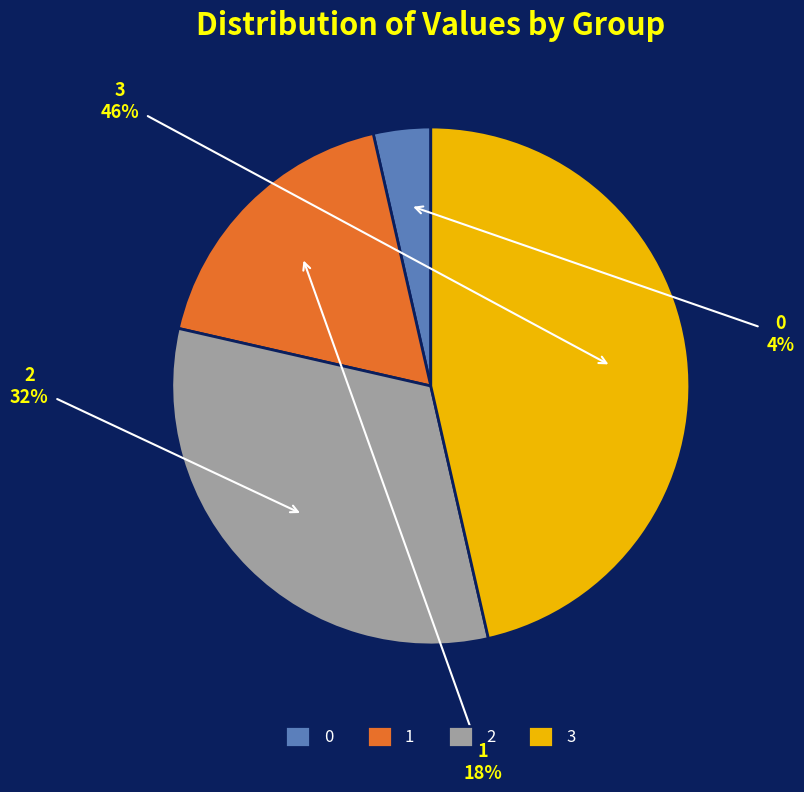

Approximately how many times larger is the value at 3 compared to 1?

2.6